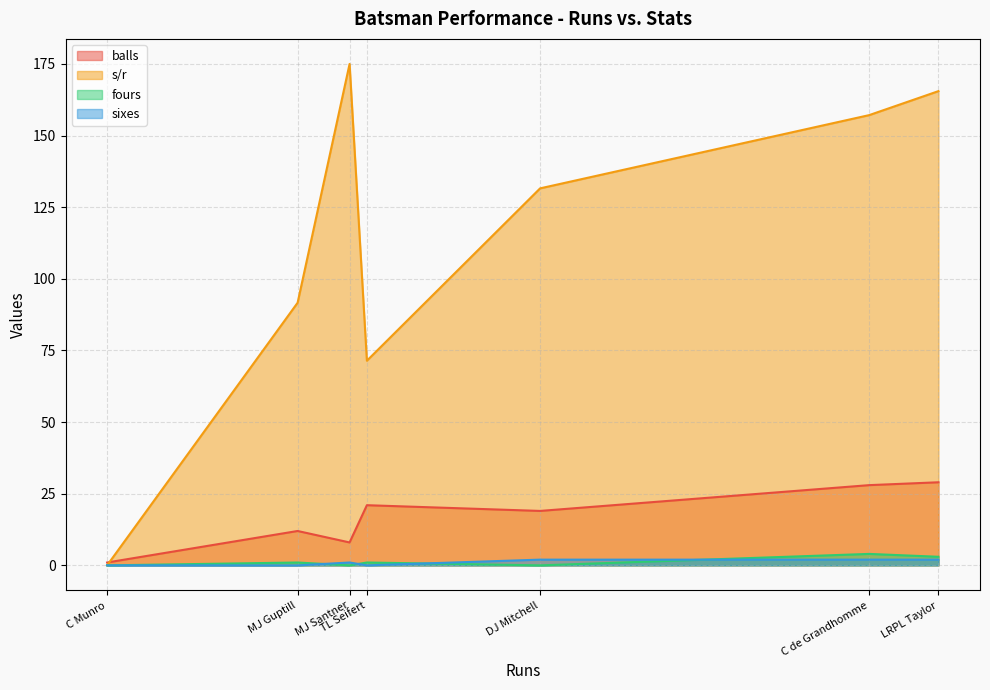

At which label does s/r reach its minimum?

C Munro